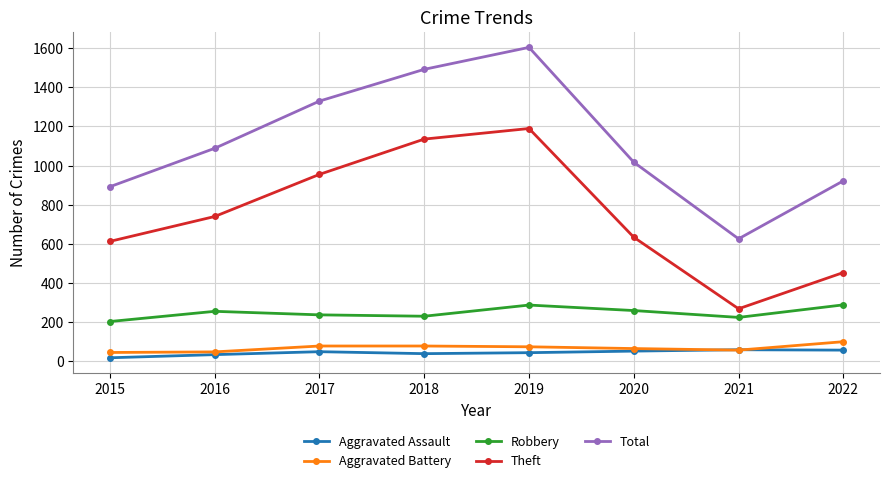

True or false: Aggravated Battery has a value of 21 at 2017.

False